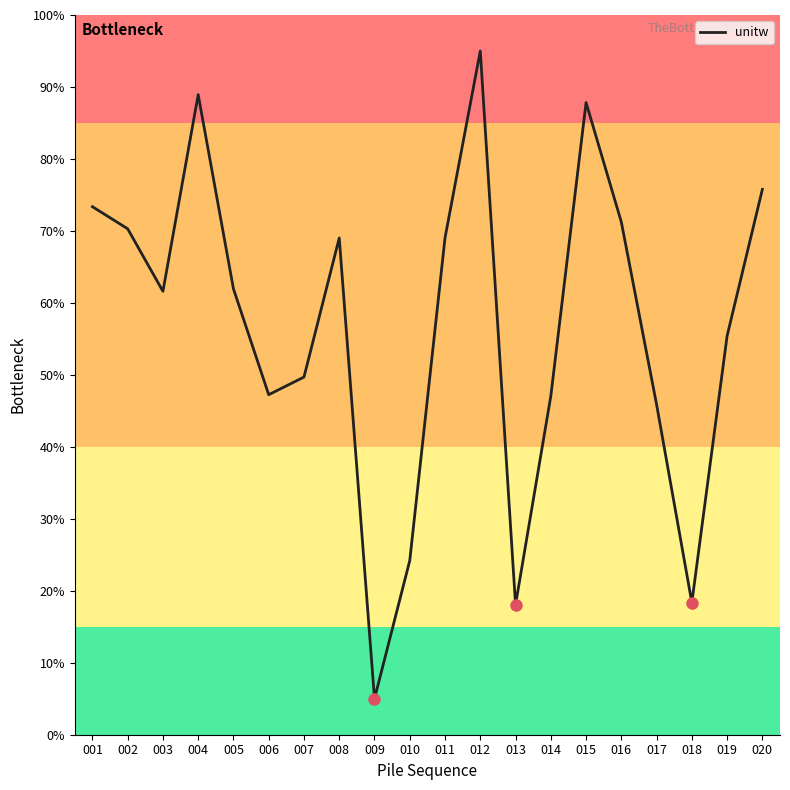

True or false: there are more than 1 points higher than both neighbors.

True